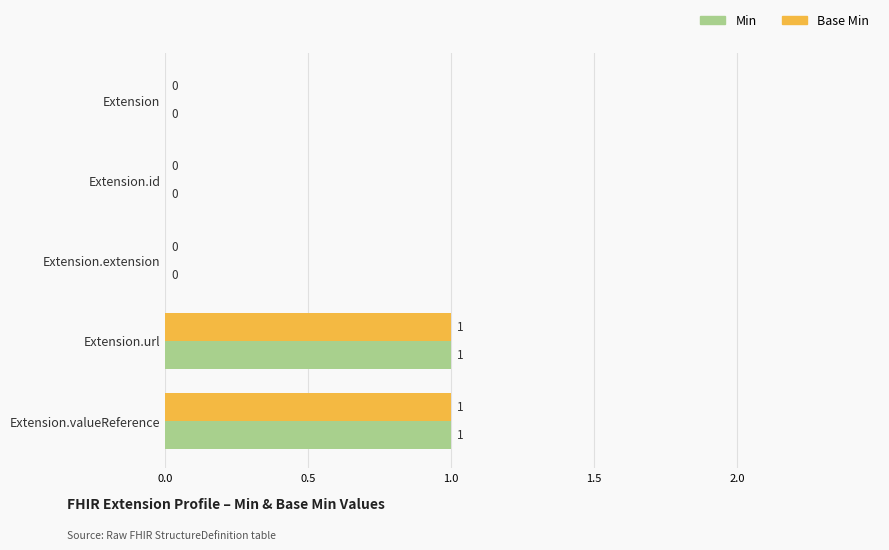

The value of Base Min at Extension.url is 1. True or false?

True